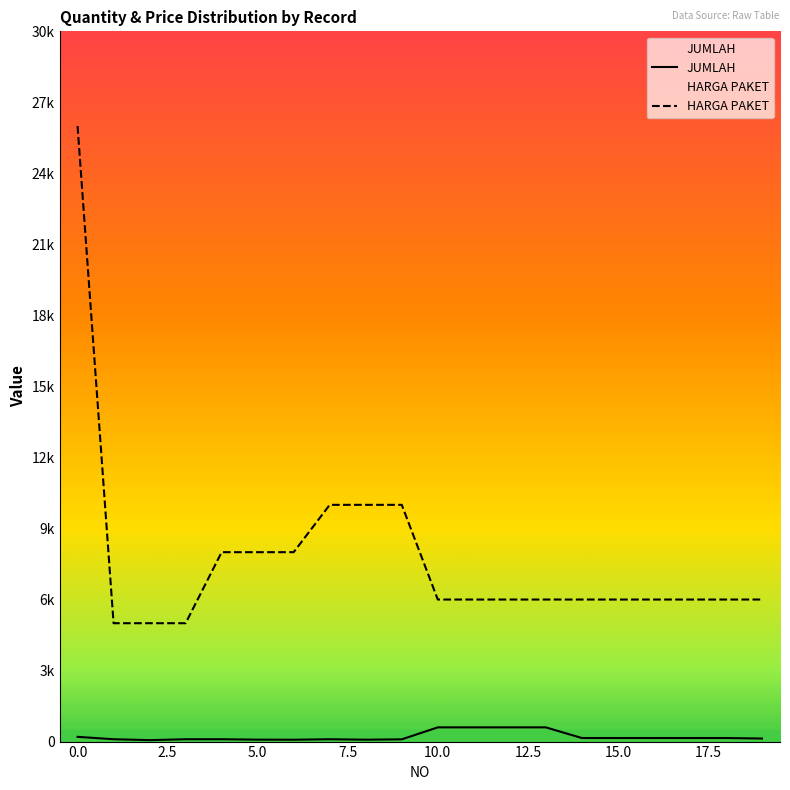

How many interior local peaks does the JUMLAH series have?

1